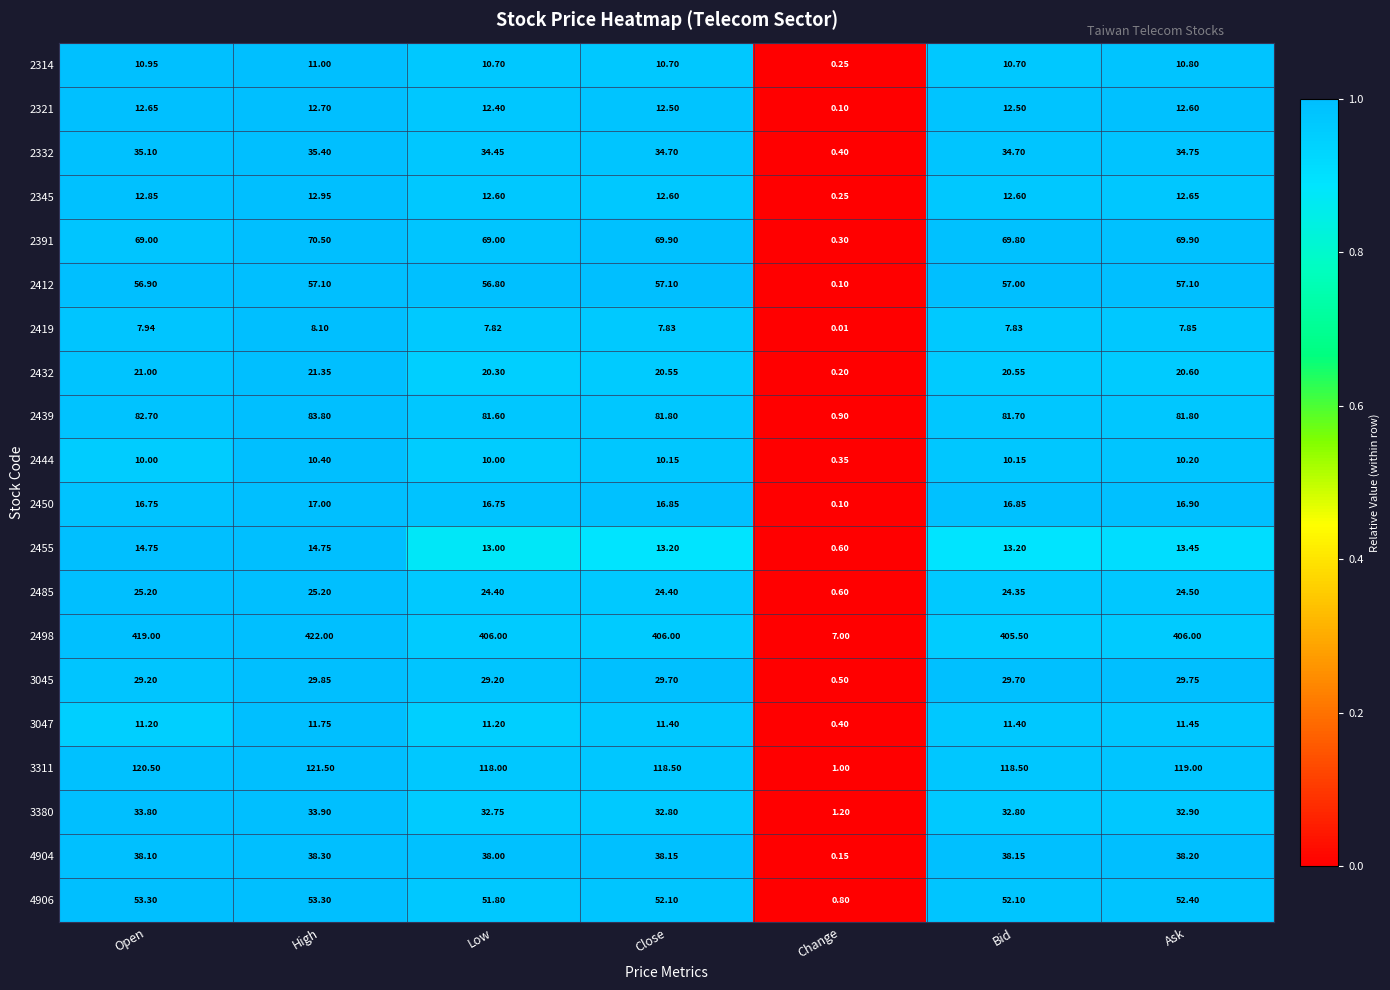

What is the total value across all series at Open?

1080.9